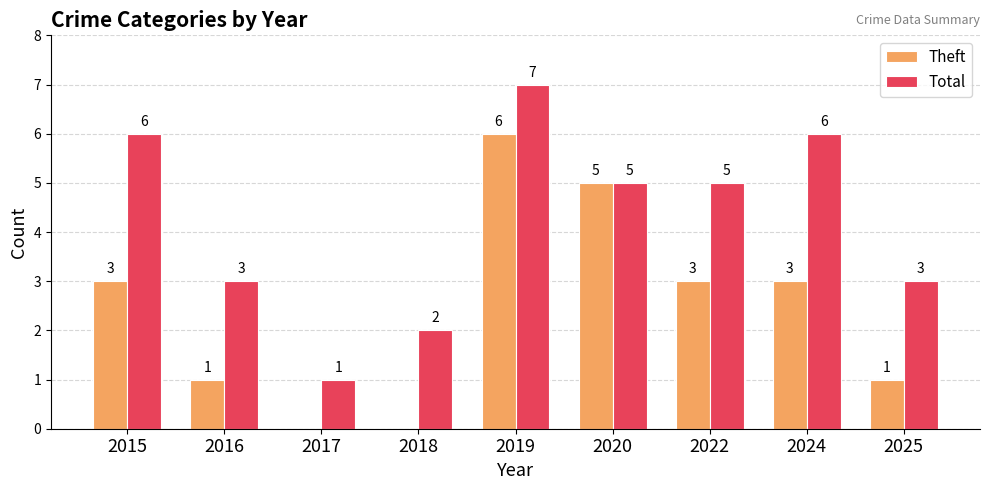

True or false: Theft has a value of 0 at 2017.

True